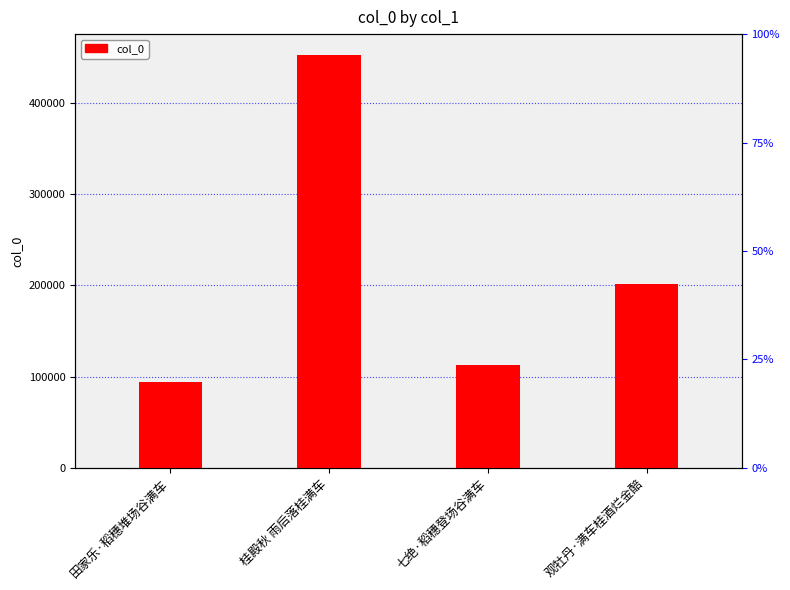

Where does the data first go above 201054?

桂殿秋 雨后落桂满车